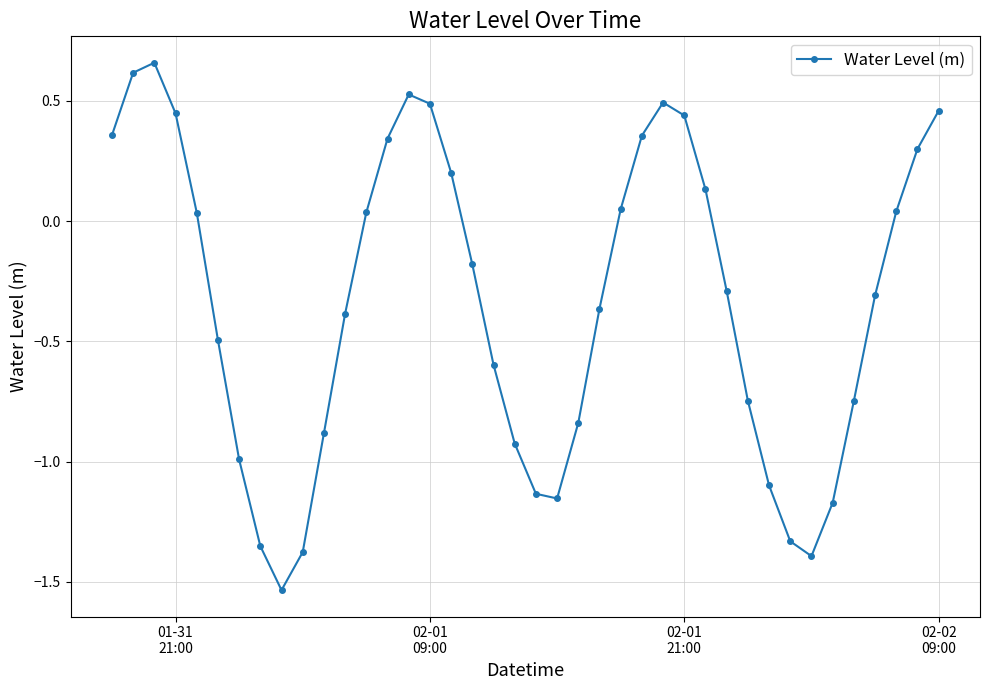

Count the number of categories in the chart.

40